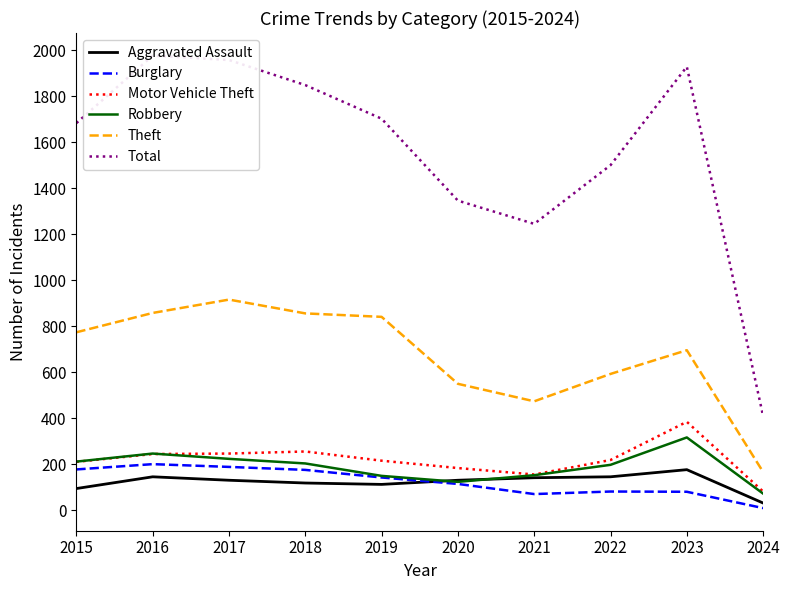

At how many categories does at least one series exceed 1878?

3